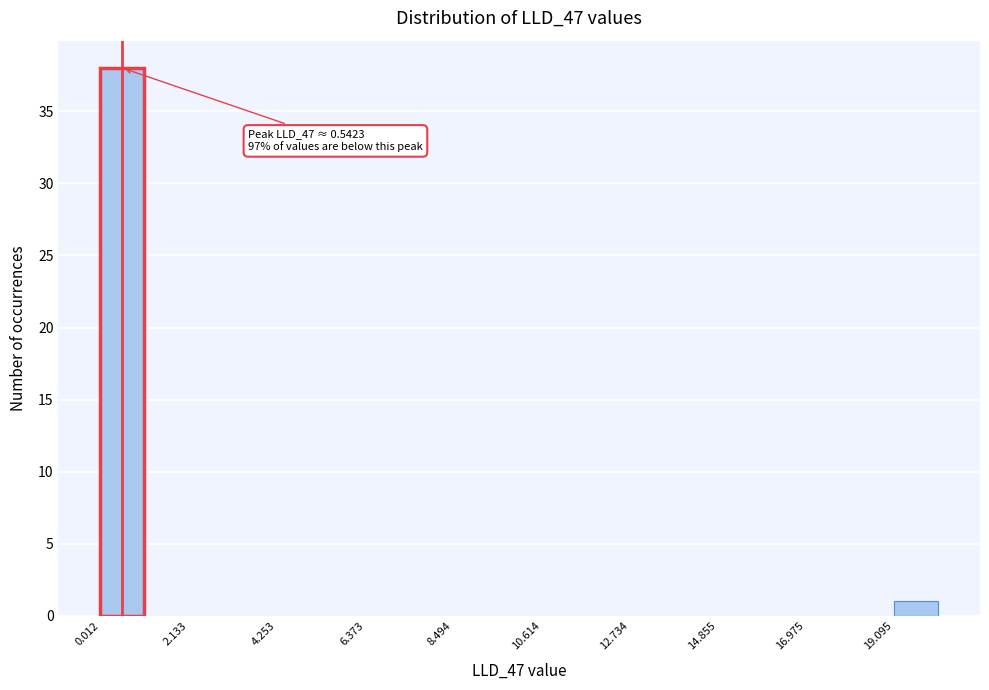

Read against the x-axis, roughly where is the centre of the tallest bar?

0.5